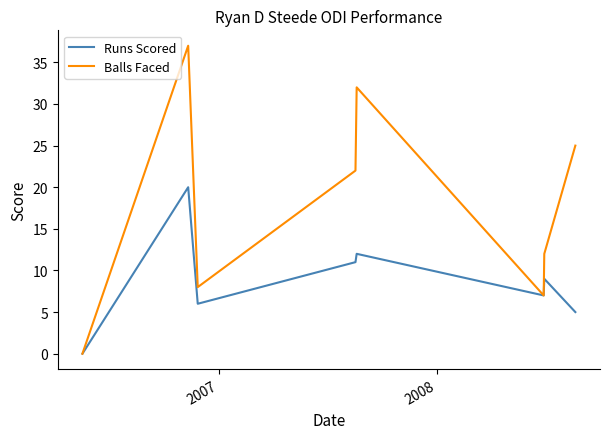

Rank the series by their maximum value, from highest to lowest.

Balls Faced, Runs Scored